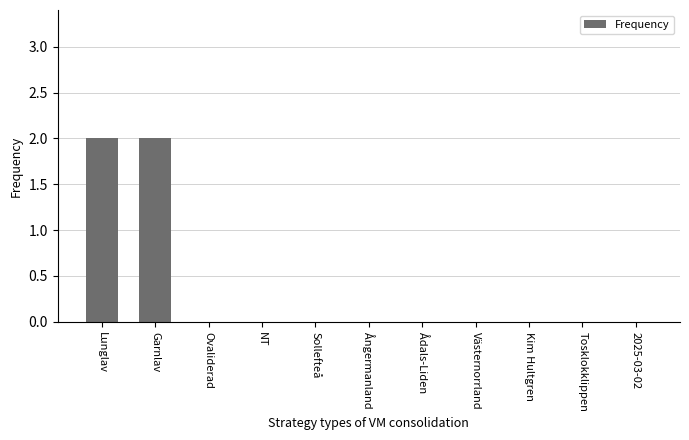

Are the bars horizontal?

No